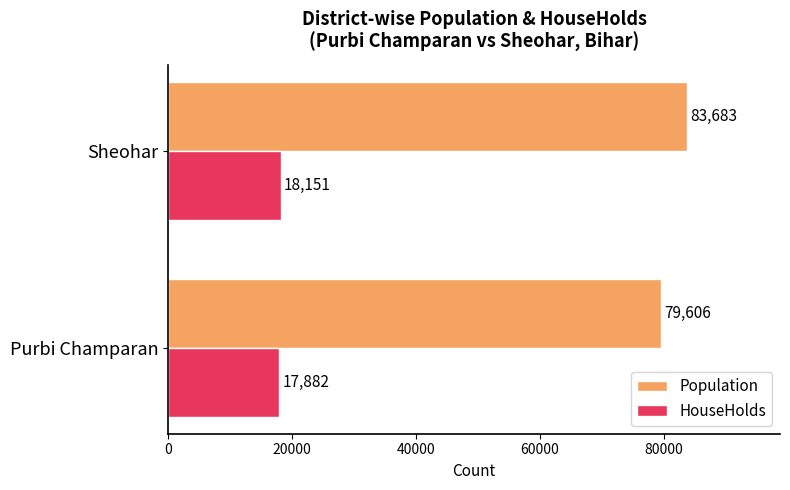

What is the sum of all Population values?

163289